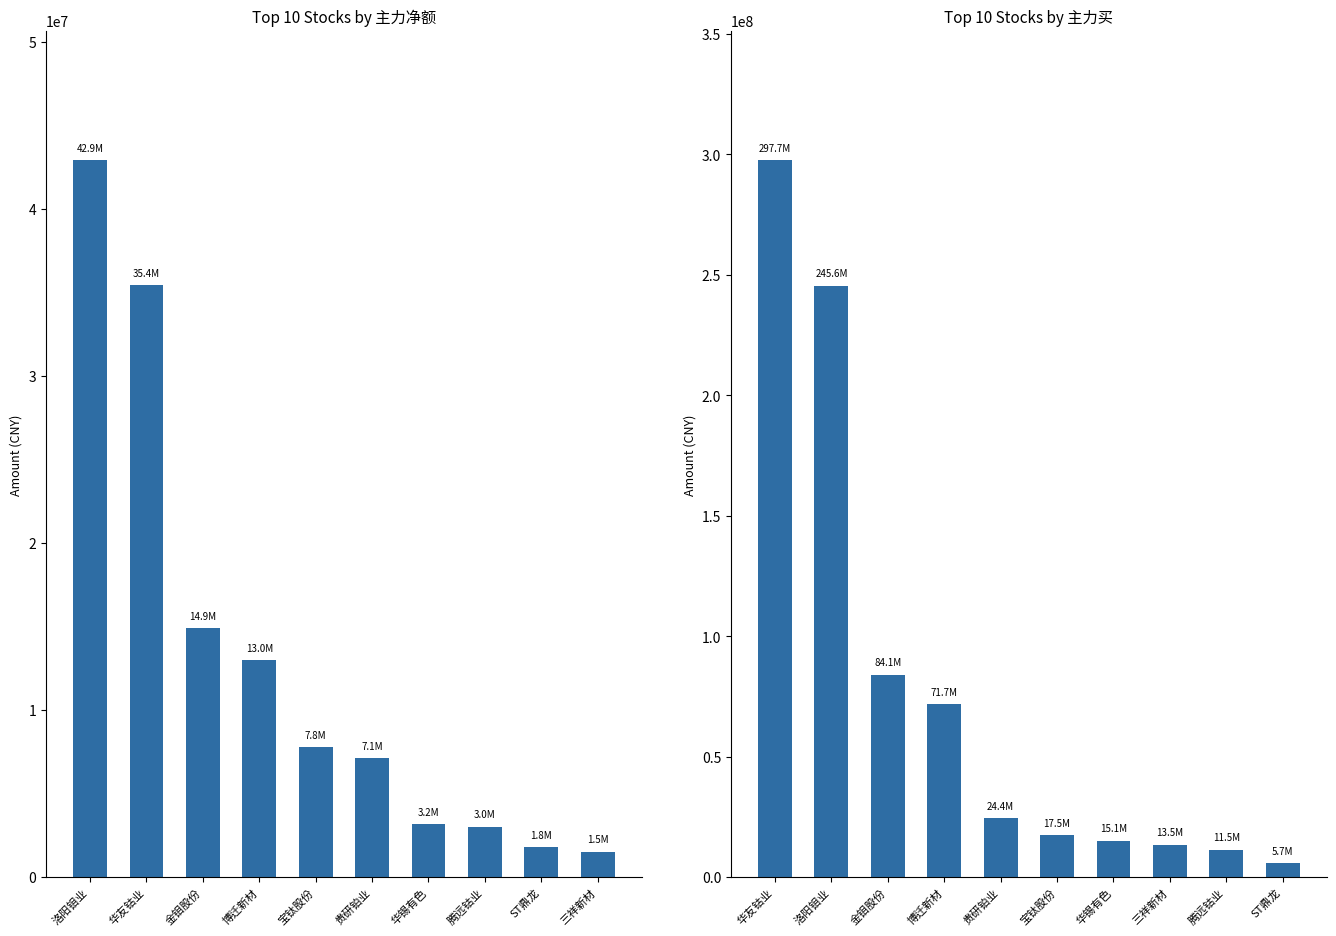

What is the average value of the 主力买 series?

78695011